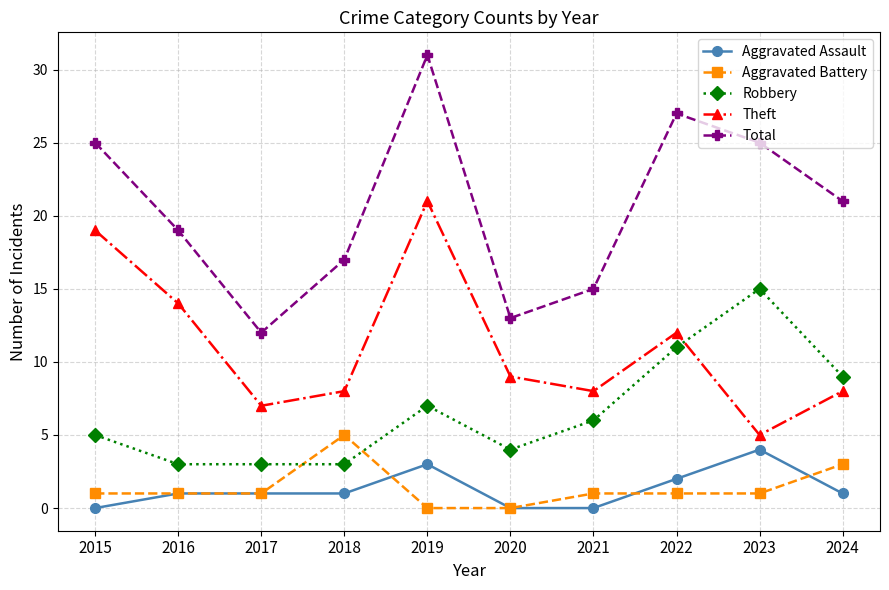

At which label does Theft reach its peak?

2019